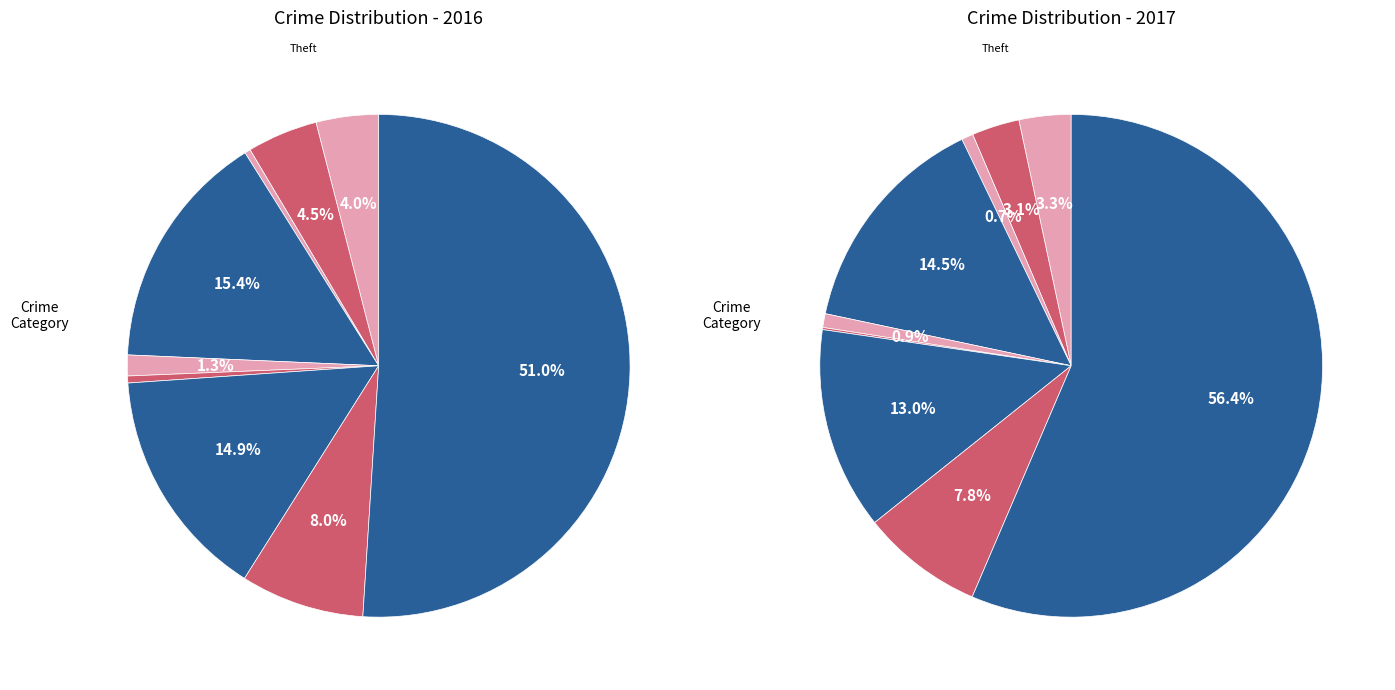

Which series changed the most between 3 and 5?

values_2017